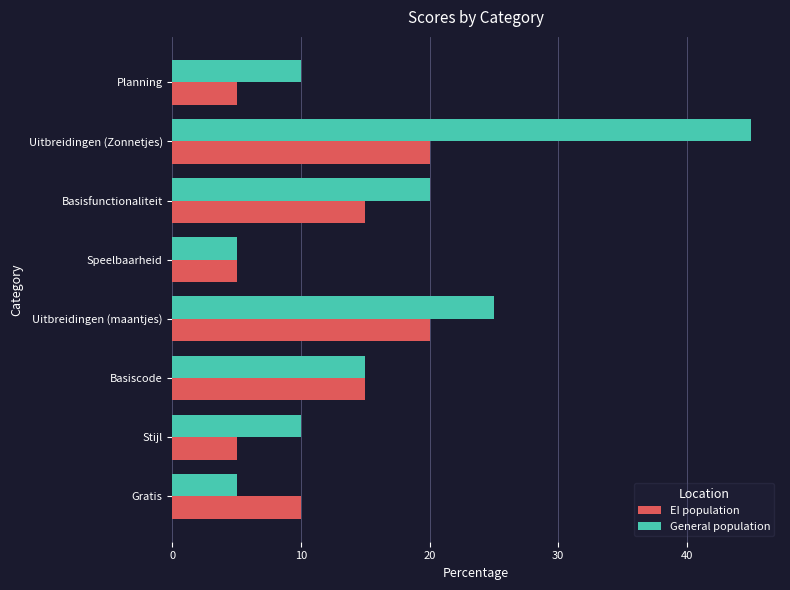

What is the average value of the General population series?

17